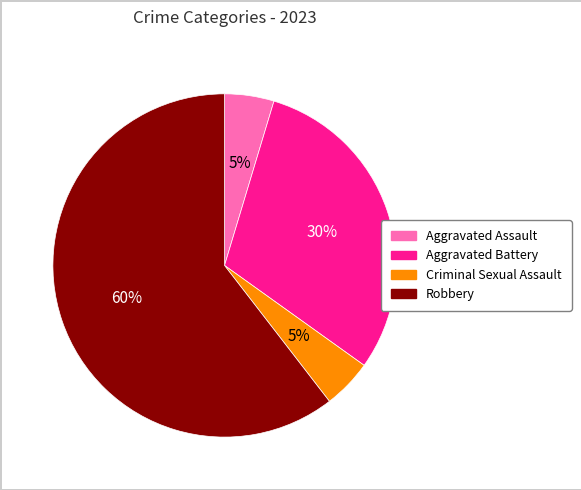

Which category has the biggest portion of the pie?

Robbery